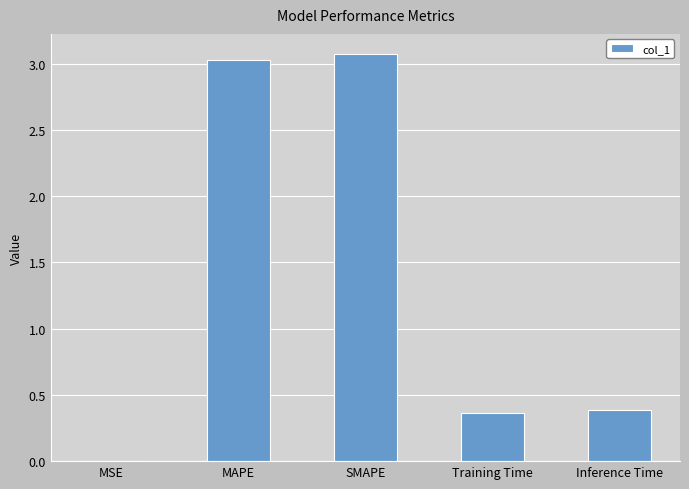

What is the sum of all values?

6.8